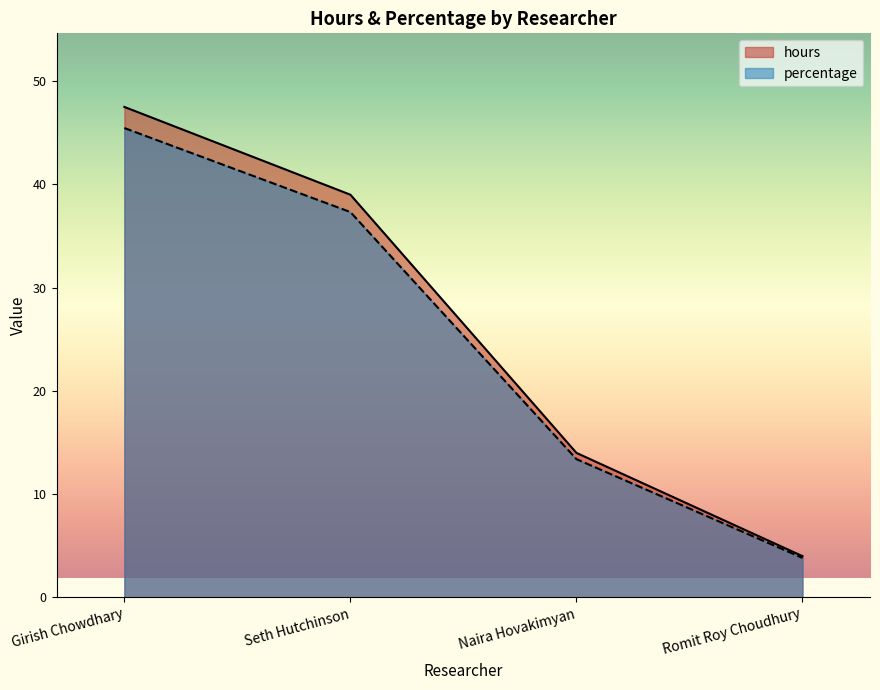

What is the difference between the percentage values at Seth Hutchinson and Girish Chowdhary?

8.1